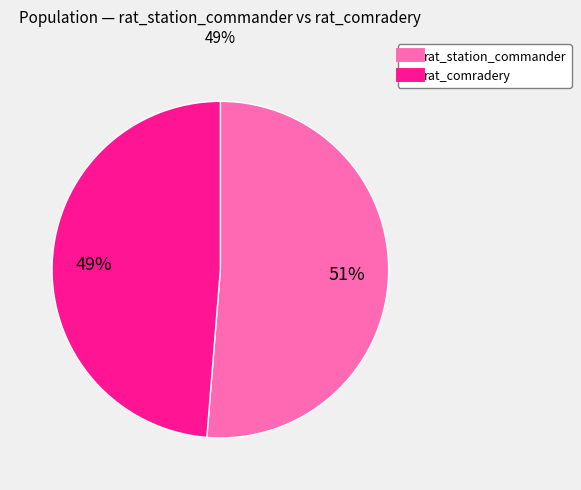

To the nearest percent, what percentage of the pie is rat_station_commander?

51%